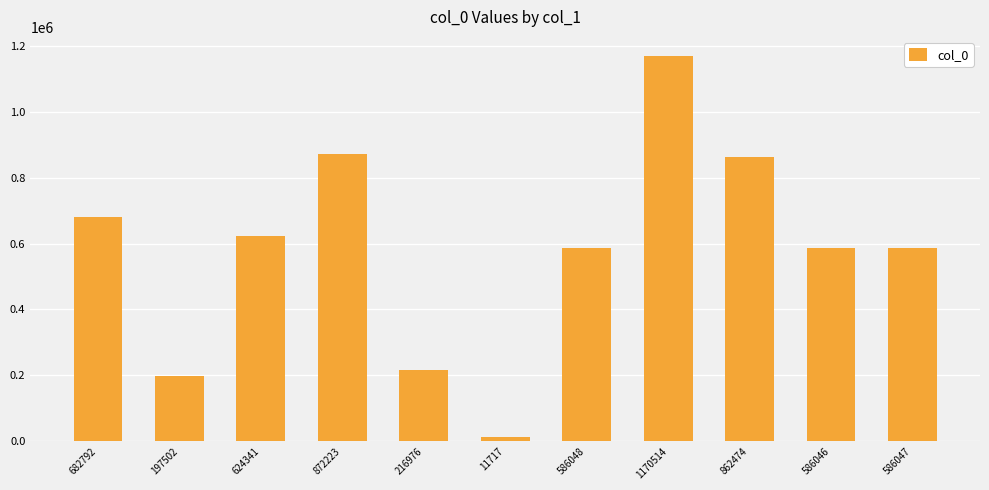

Approximately how many times larger is the value at 586048 compared to 586046?

1.0